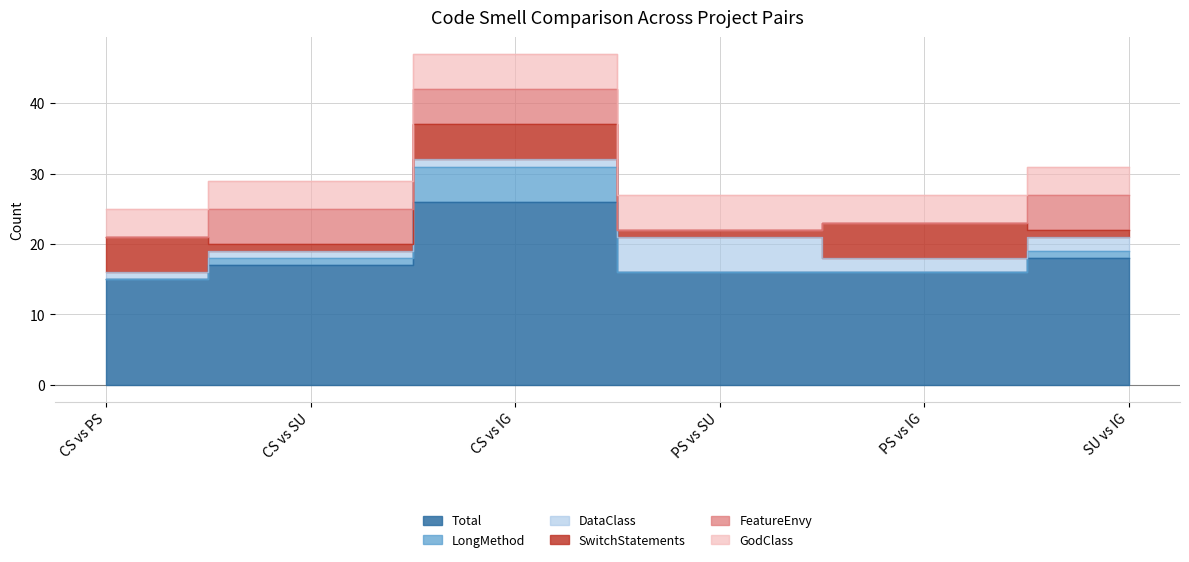

At which category does the chart reach its peak across all series?

CS vs IG